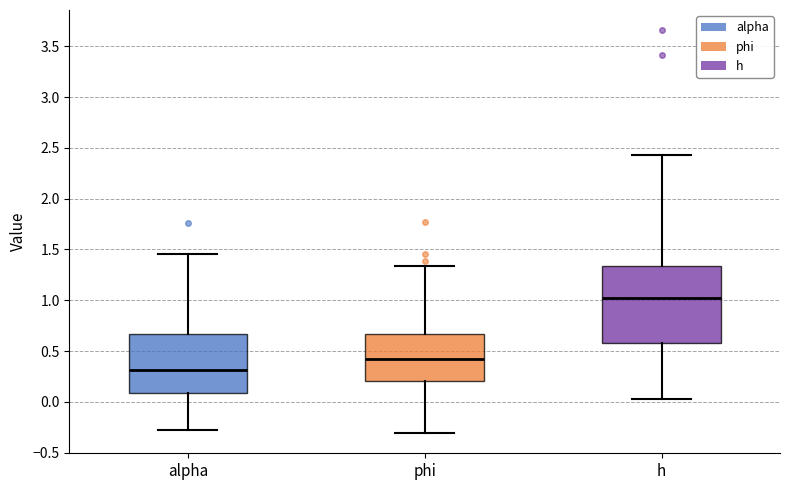

Which box has the lowest median line?

alpha